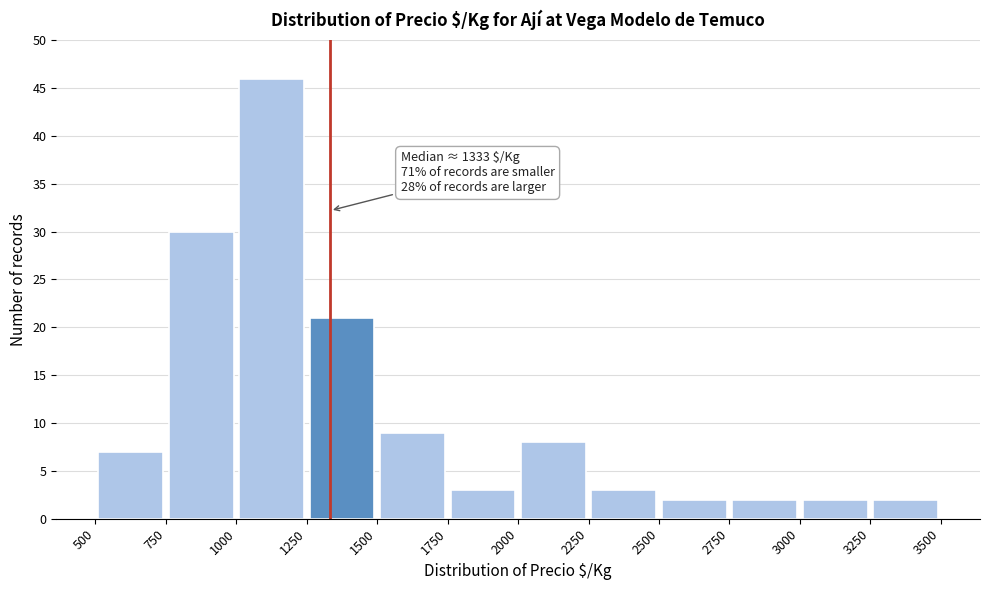

Which range on the x-axis has the tallest bar?

1000 to 1250